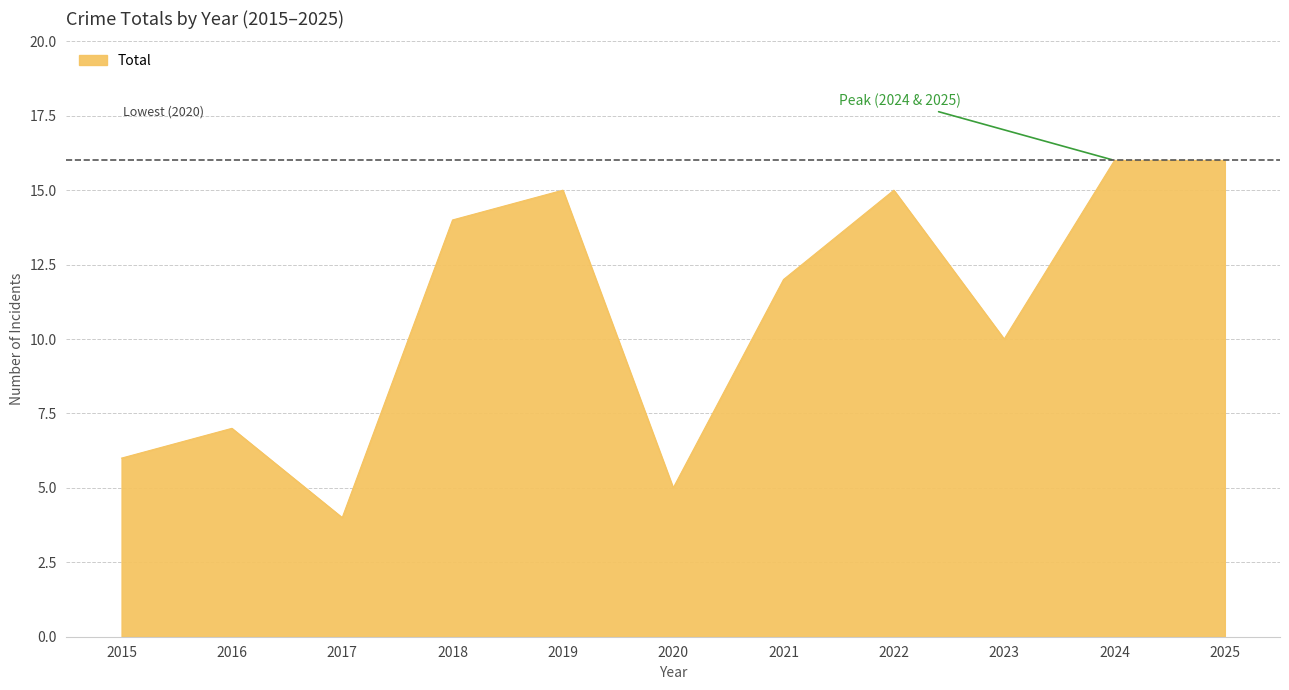

Reading left to right, list all the values displayed in this chart.

2015=6	2016=7	2017=4	2018=14	2019=15	2020=5	2021=12	2022=15	2023=10	2024=16	2025=16